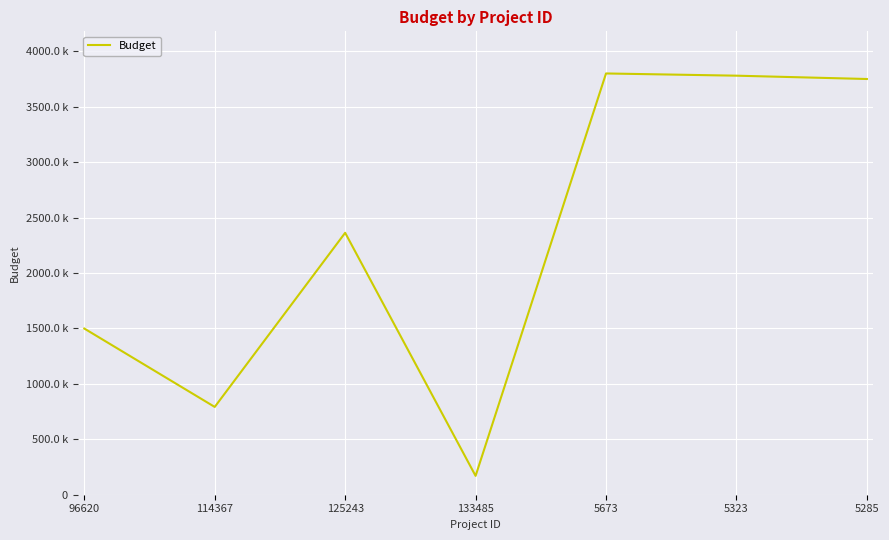

At which label is the value closest to 1985000?

125243